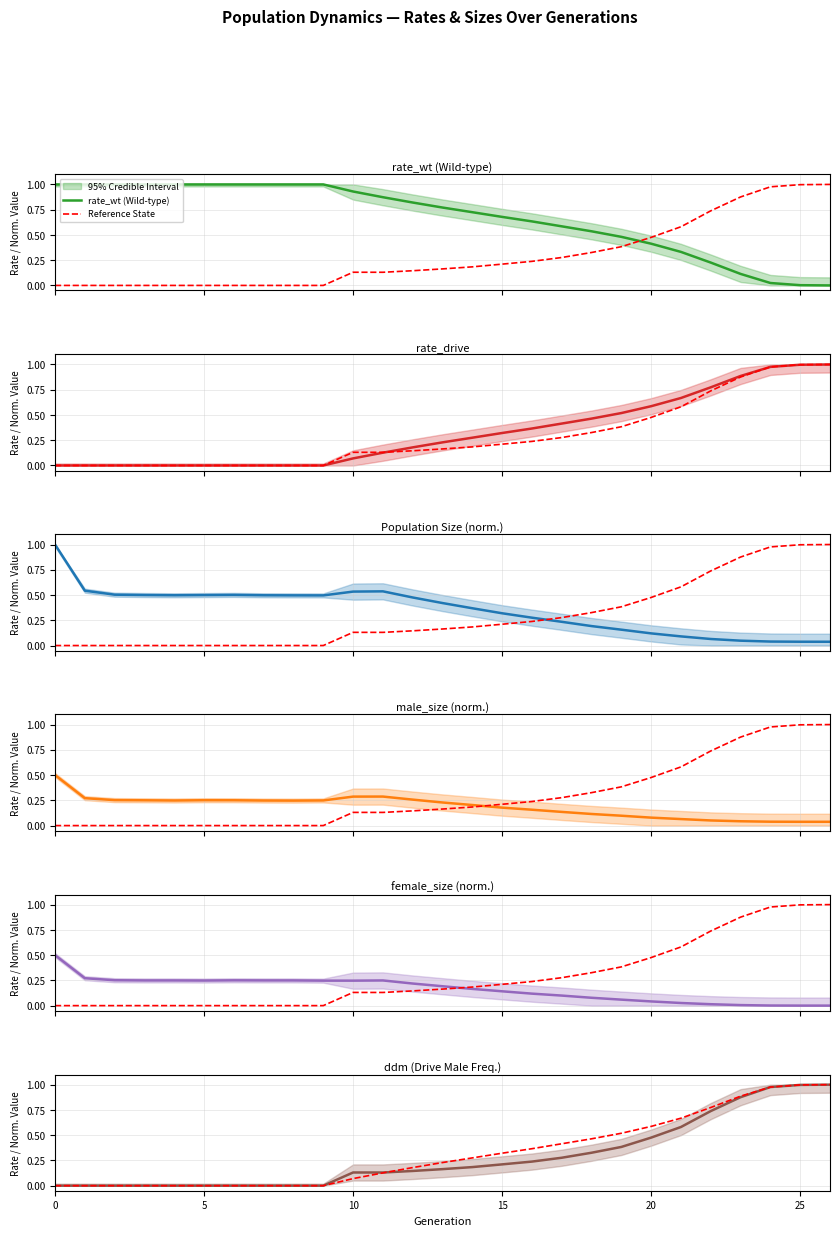

At which category does the chart reach its minimum across all series?

26